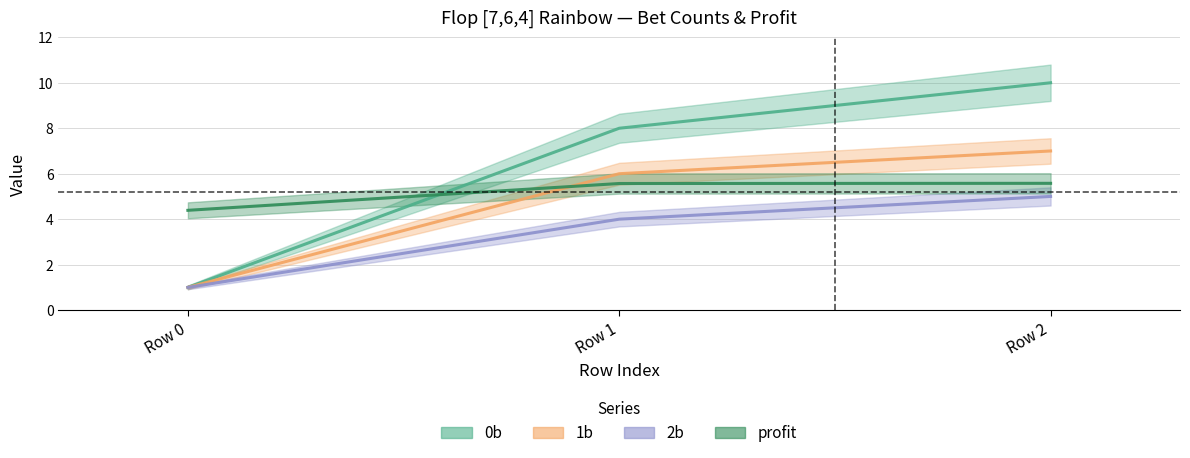

At which category is the sum across all series the highest?

Row 2